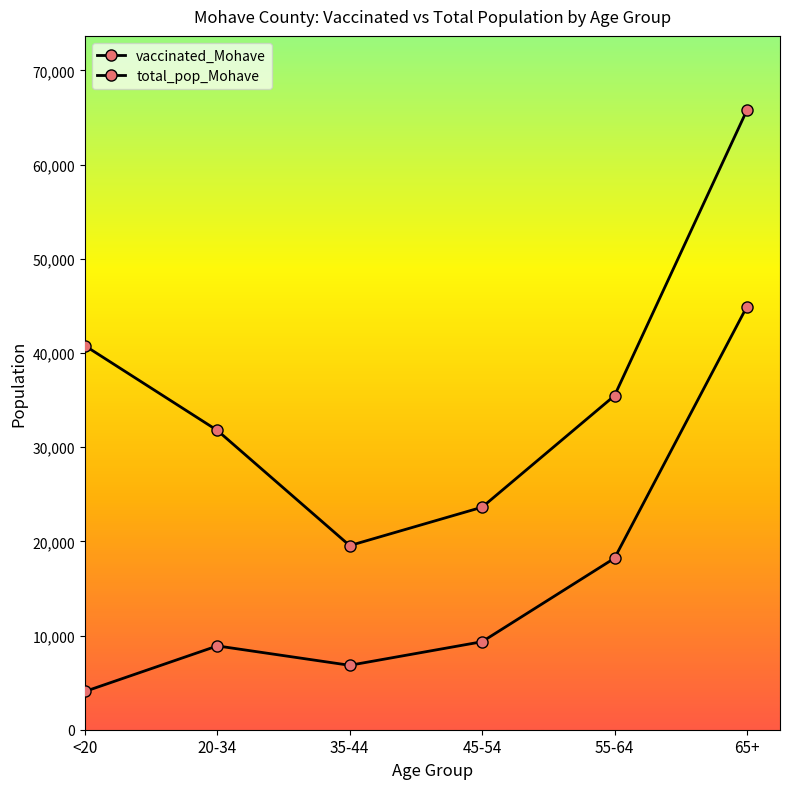

How many values in the total_pop_Mohave series are below 35466?

3